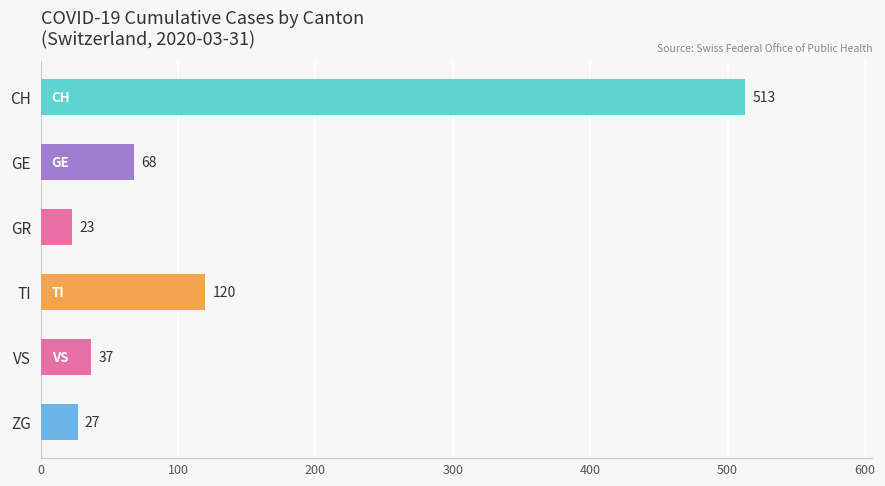

Reading top to bottom, extract all data points from this chart.

CH=513	GE=68	GR=23	TI=120	VS=37	ZG=27